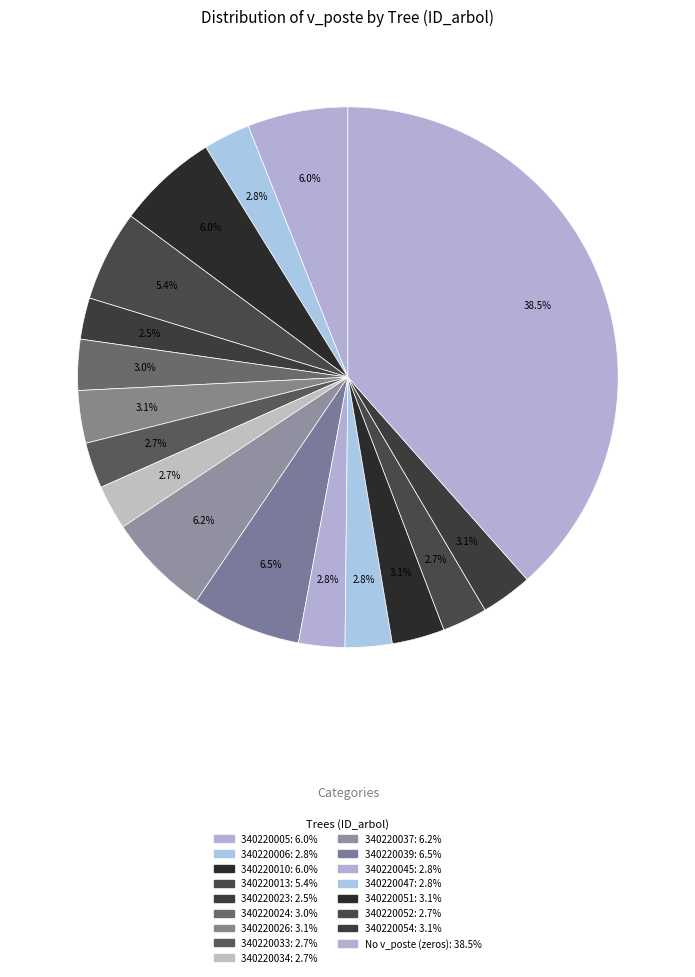

How many slices are in this pie chart?

17